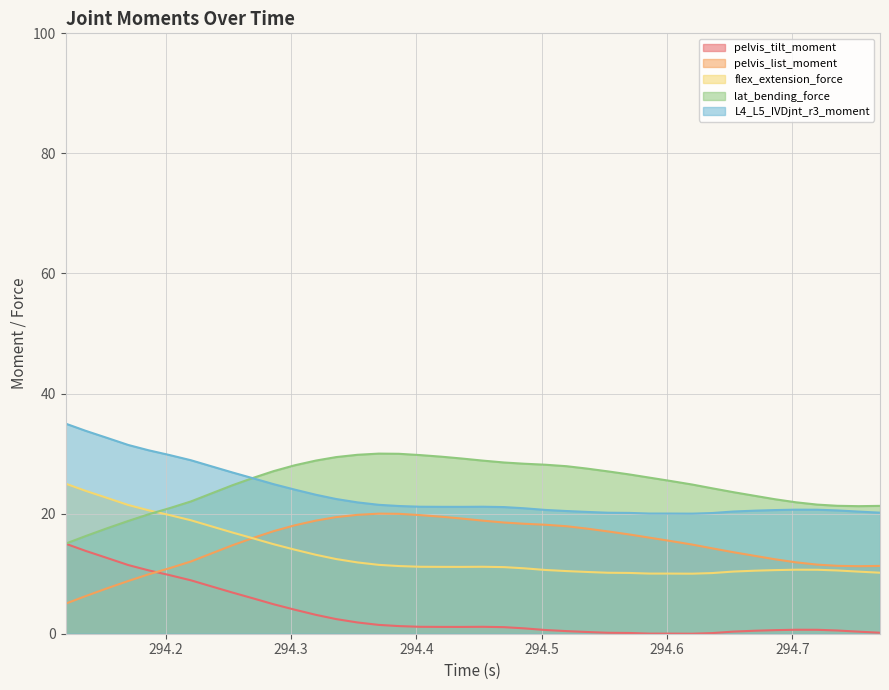

True or false: lat_bending_force and pelvis_list_moment intersect in this chart.

False